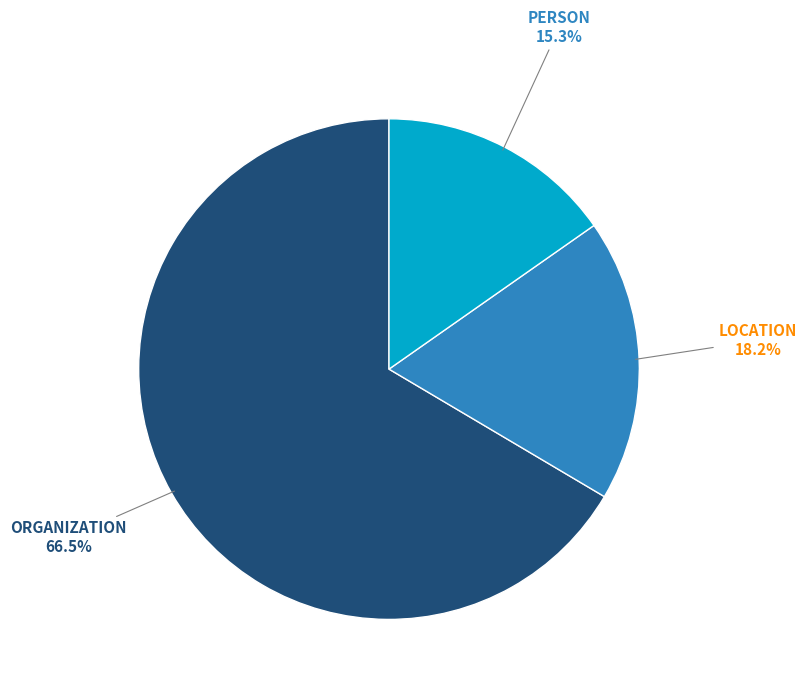

Is there a majority slice in this chart?

Yes